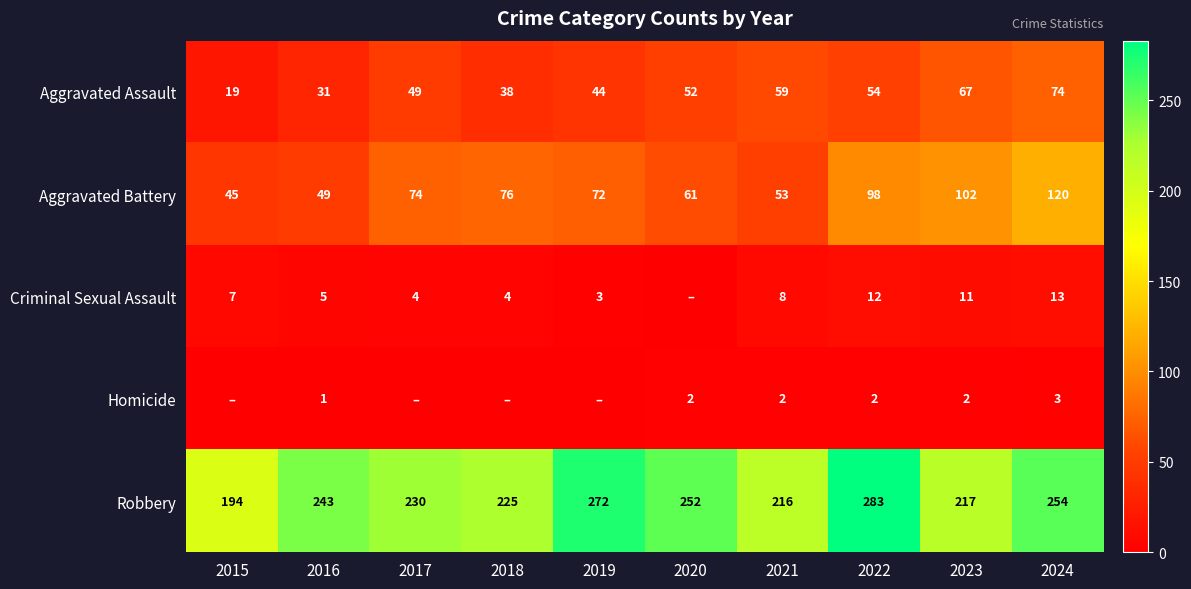

What is the approximate value of Aggravated Battery at 2016?

49